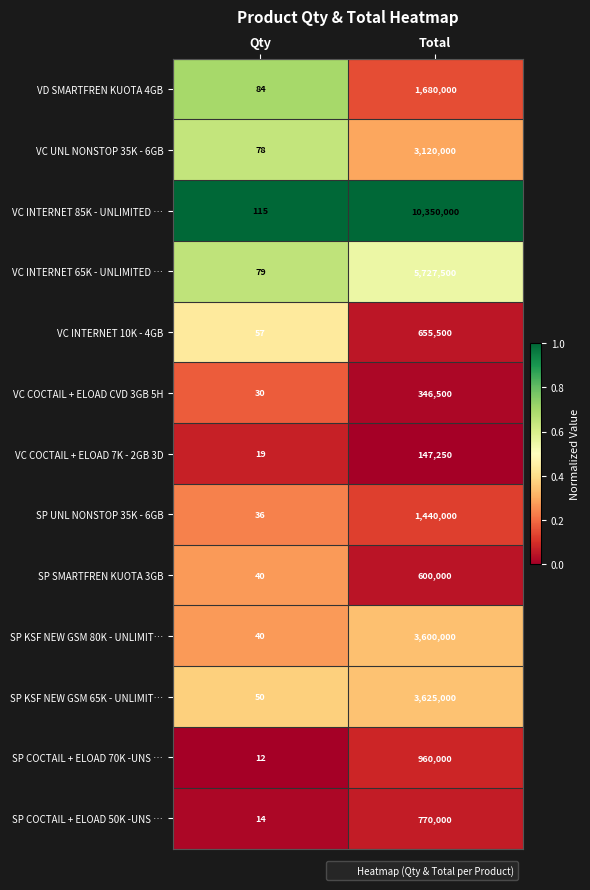

Reading left to right, what are all the values shown in this chart?

VD SMARTFREN KUOTA 4GB: Qty=84	Total=1680000
VC UNL NONSTOP 35K - 6GB: Qty=78	Total=3120000
VC INTERNET 85K - UNLIMITED …: Qty=115	Total=10350000
VC INTERNET 65K - UNLIMITED …: Qty=79	Total=5727500
VC INTERNET 10K - 4GB: Qty=57	Total=655500
VC COCTAIL + ELOAD CVD 3GB 5H: Qty=30	Total=346500
VC COCTAIL + ELOAD 7K - 2GB 3D: Qty=19	Total=147250
SP UNL NONSTOP 35K - 6GB: Qty=36	Total=1440000
SP SMARTFREN KUOTA 3GB: Qty=40	Total=600000
SP KSF NEW GSM 80K - UNLIMIT…: Qty=40	Total=3600000
SP KSF NEW GSM 65K - UNLIMIT…: Qty=50	Total=3625000
SP COCTAIL + ELOAD 70K -UNS …: Qty=12	Total=960000
SP COCTAIL + ELOAD 50K -UNS …: Qty=14	Total=770000